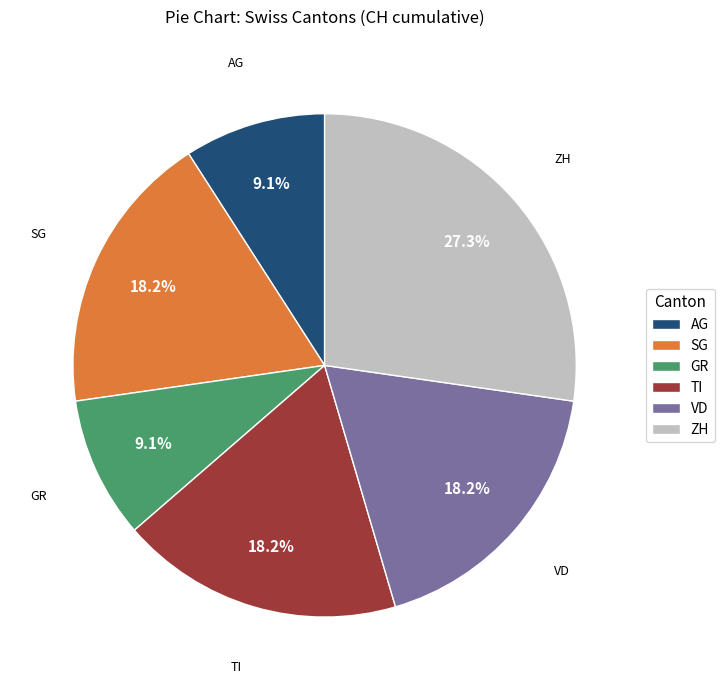

How many slices are in this pie chart?

6